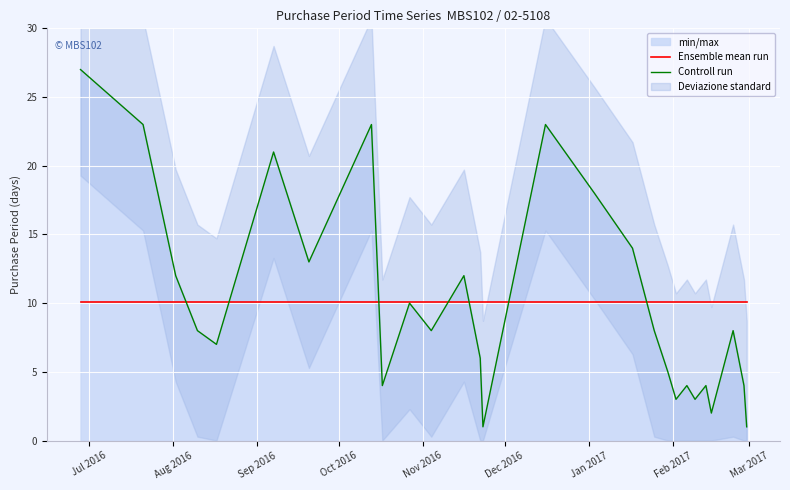

What is the minimum value for Ensemble mean run?

10.1